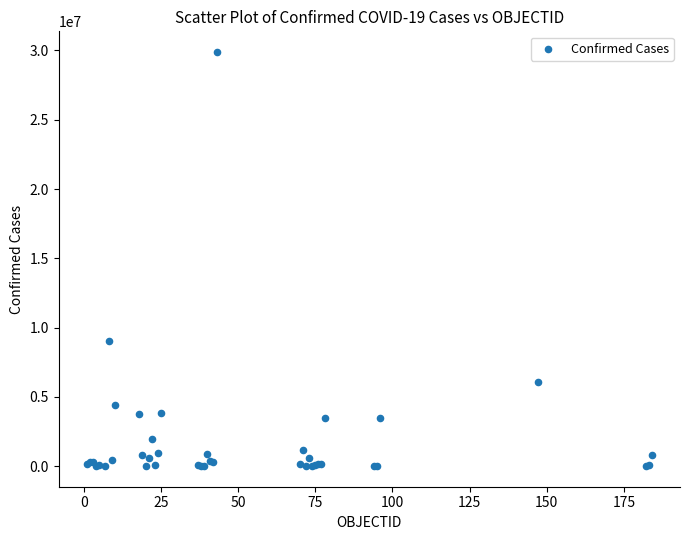

What Y value in the scatter plot is closest to 14947250?

9032162